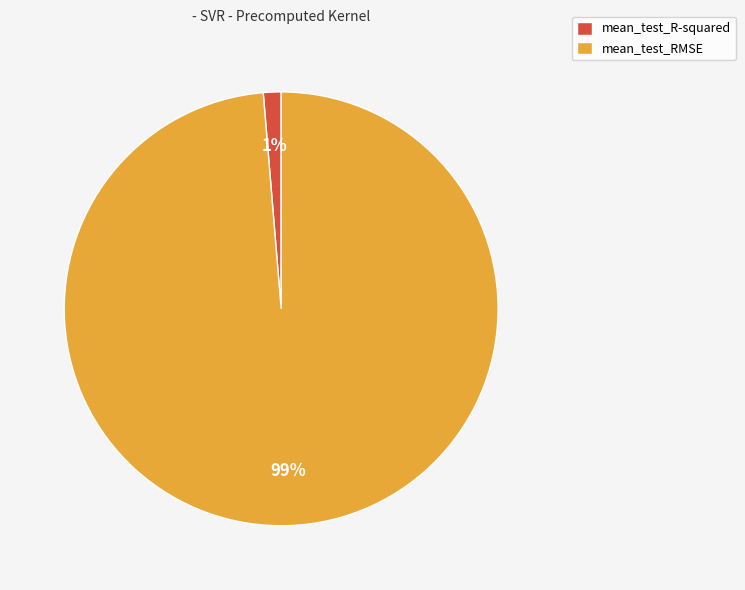

True or false: mean_test_RMSE accounts for 99% of the total.

True